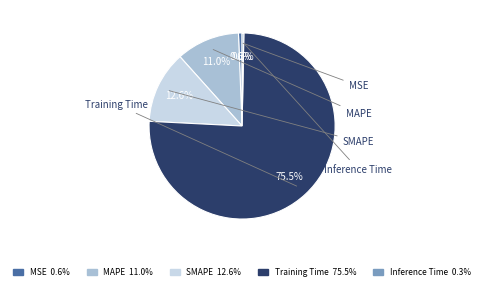

Does any single category account for the majority?

Yes